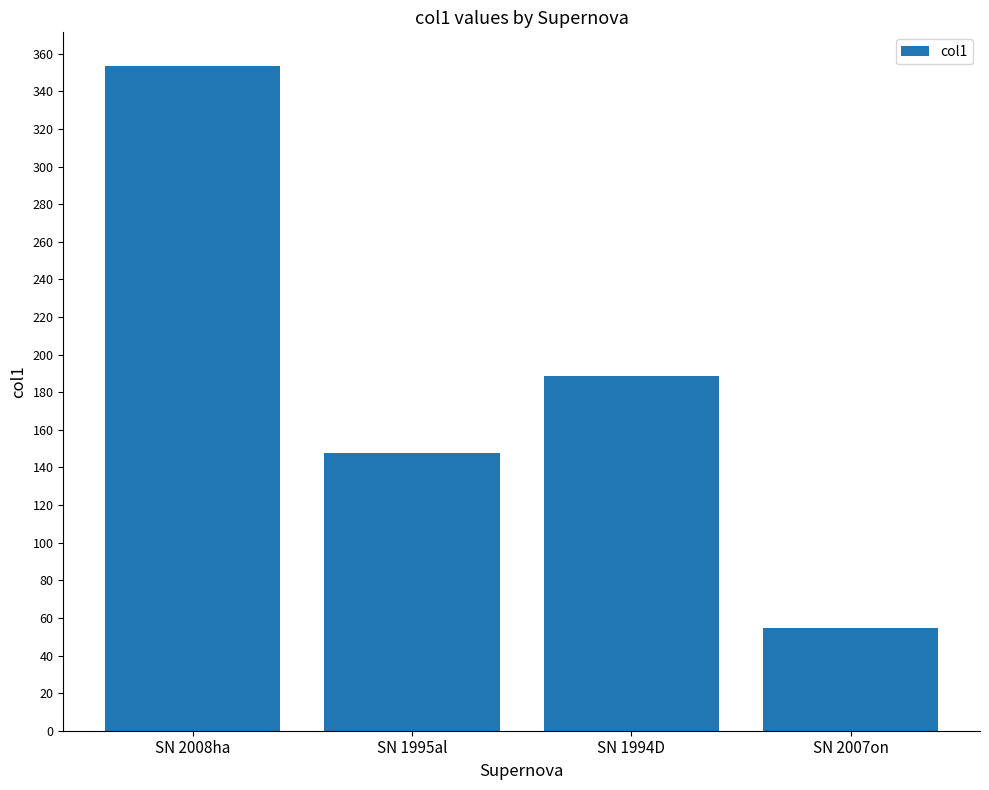

Is it true that the value at SN 2008ha is 185.6?

False